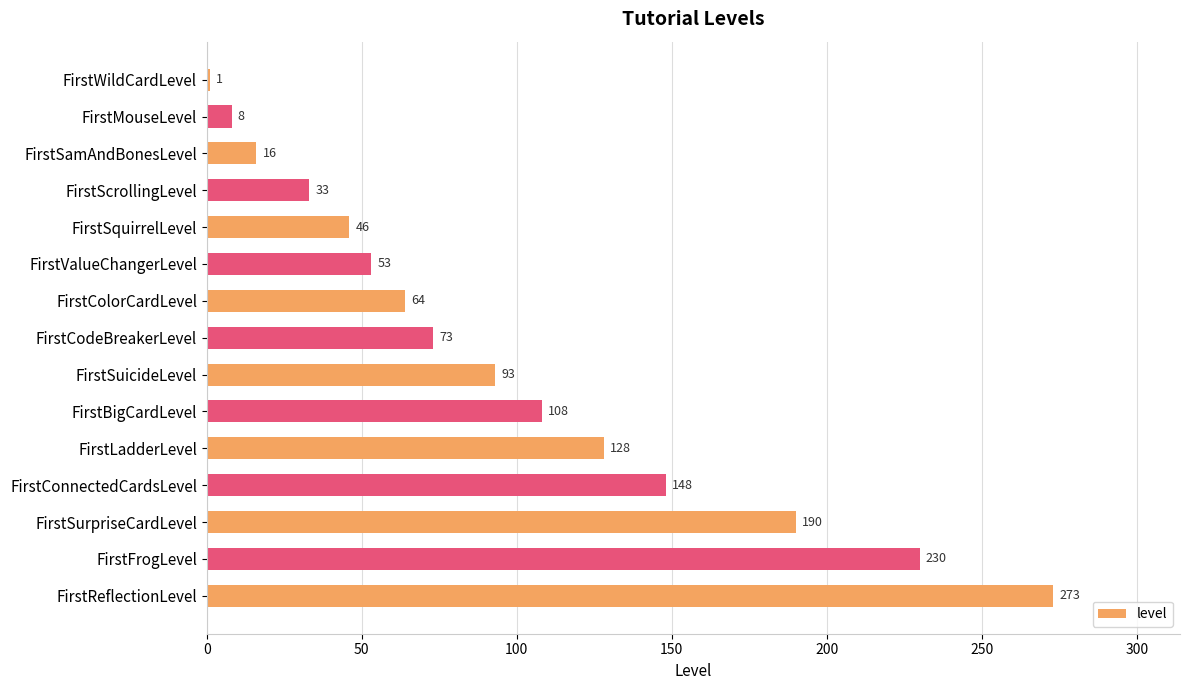

Which label corresponds to the largest value in the chart?

FirstReflectionLevel